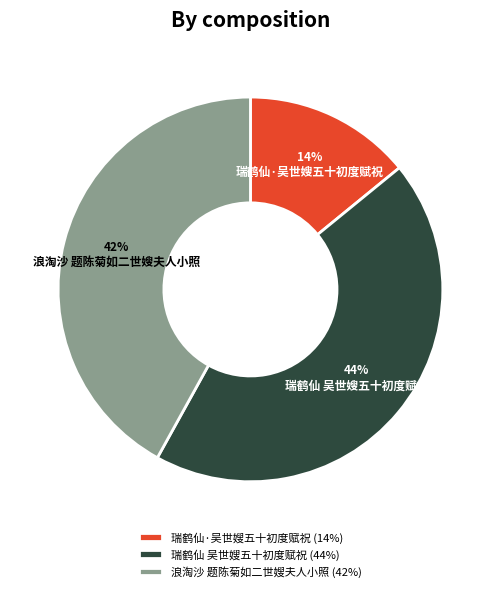

How many slices are in this pie chart?

3